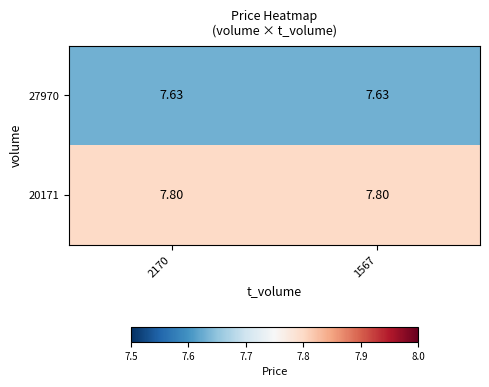

Is the value of 27970 at 2170 greater than the value of 20171 at 2170?

No